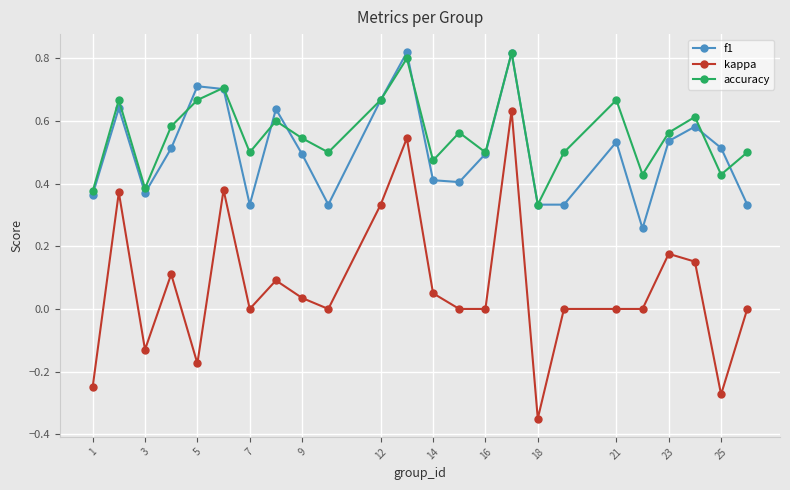

Which series has the widest spread of values?

kappa